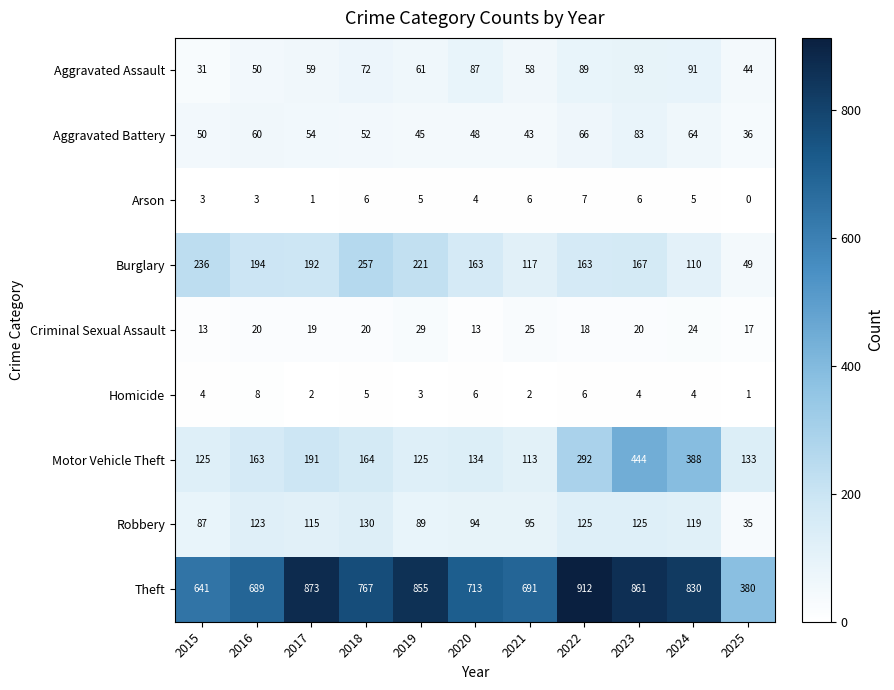

Is it true that Robbery equals 87 at 2015?

True